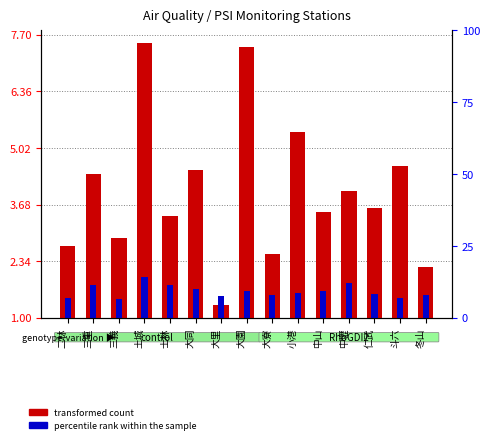

Is the value of transformed count at 冬山 greater than the value of percentile rank within the sample at 中壢?

Yes